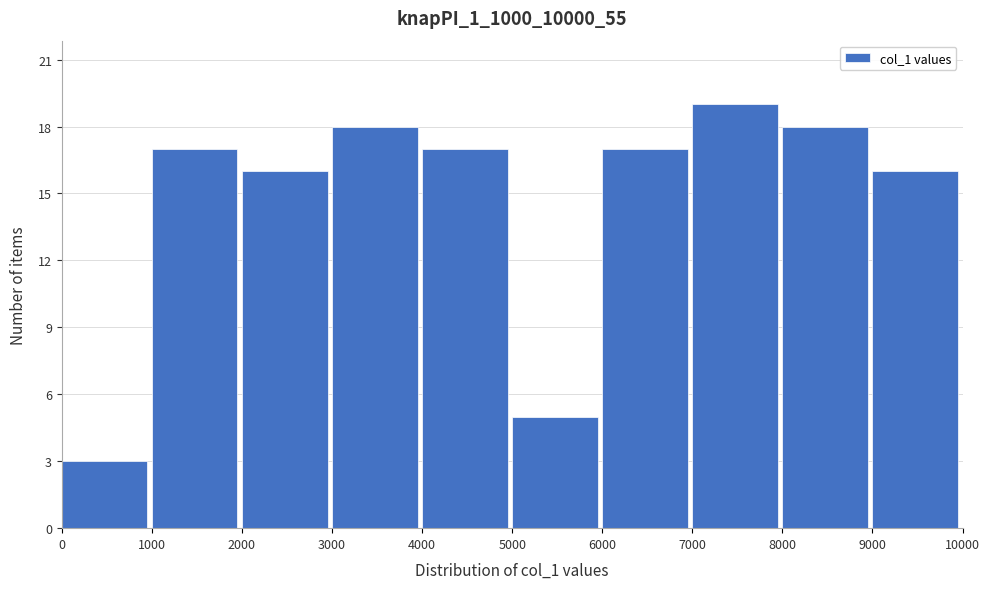

Over which range of the x-axis is the bar tallest?

7000 to 8000